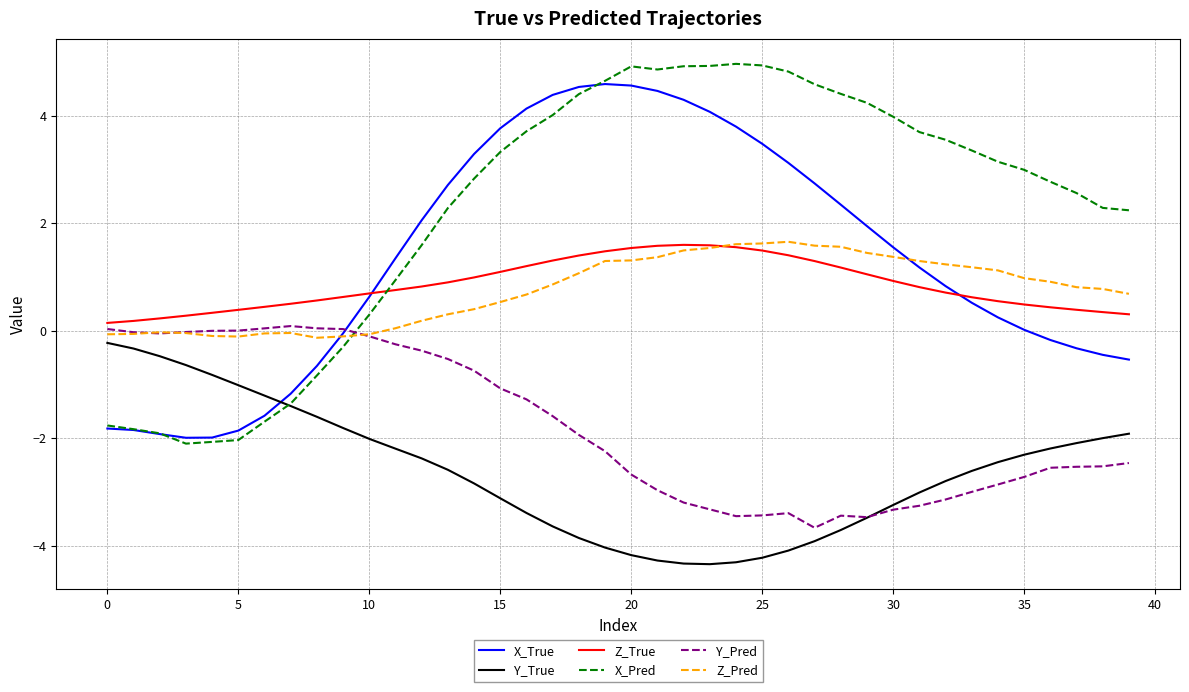

Which series has the widest spread of values?

X_Pred